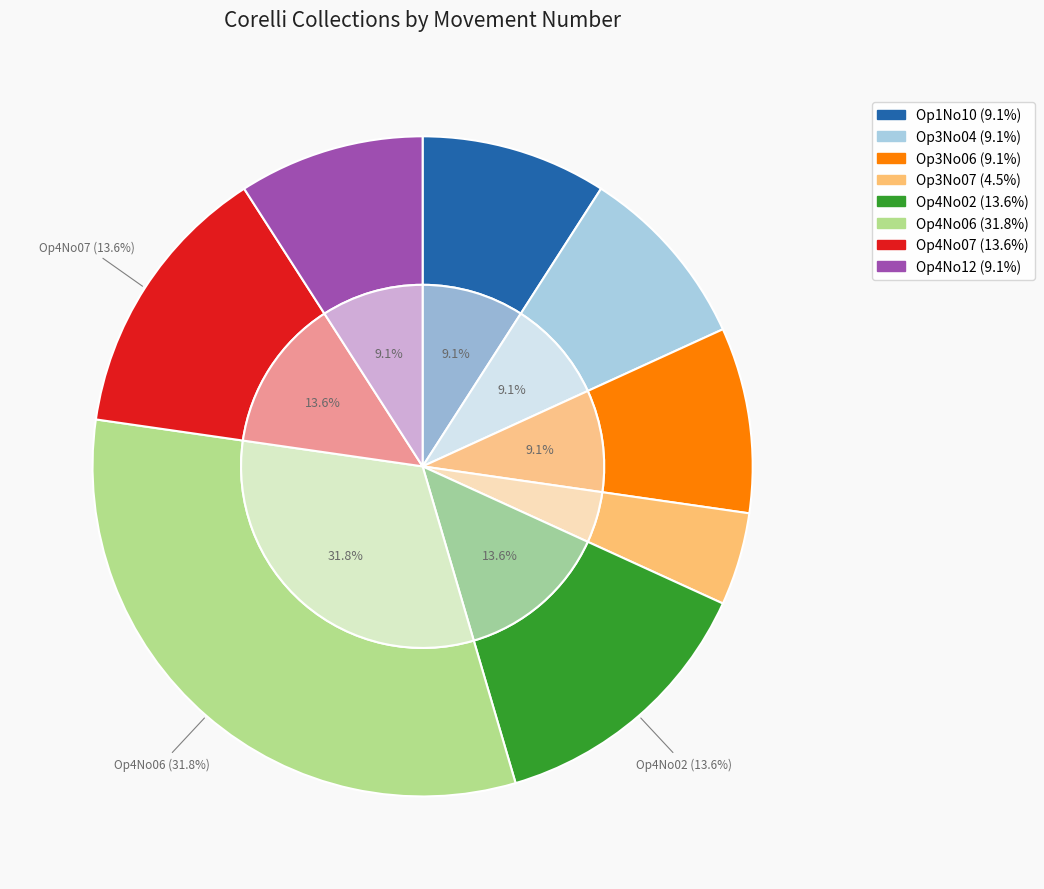

To the nearest percent, what portion does Op4No02 represent?

14%